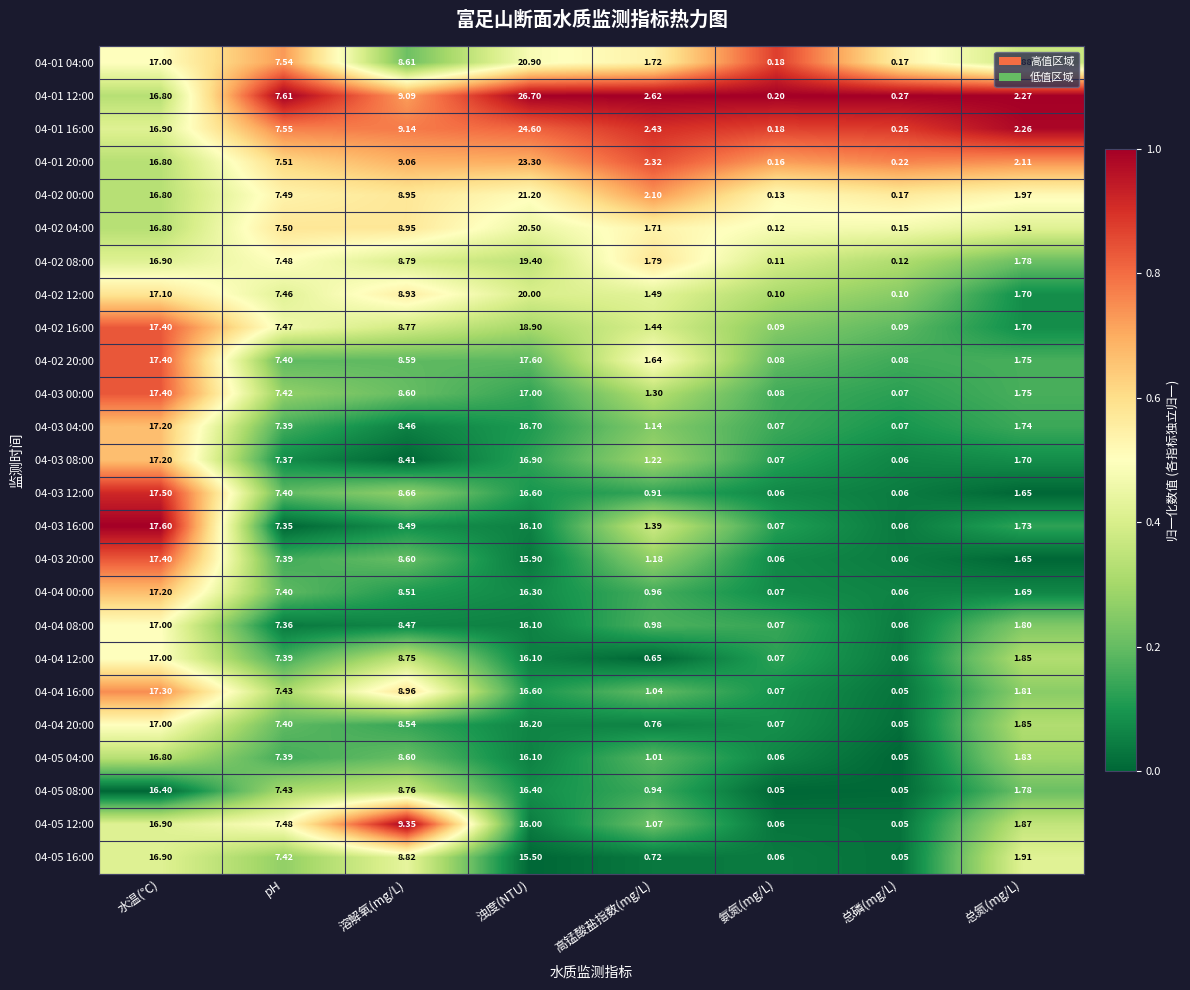

At which label does 04-01 12:00 reach its minimum?

氨氮(mg/L)